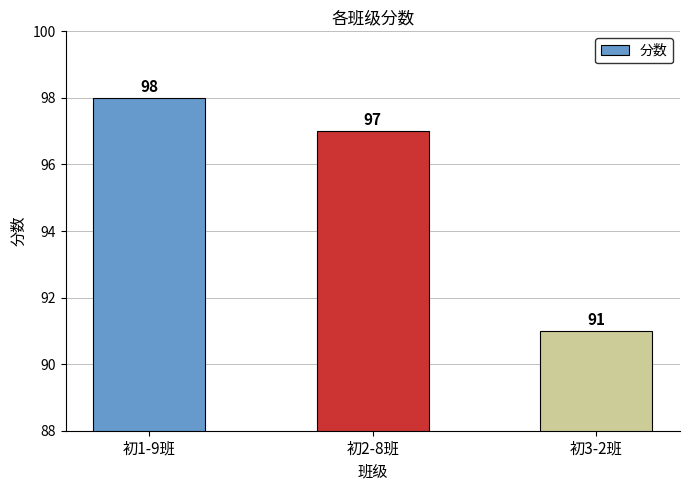

List the labels in order of value, largest first.

初1-9班, 初2-8班, 初3-2班